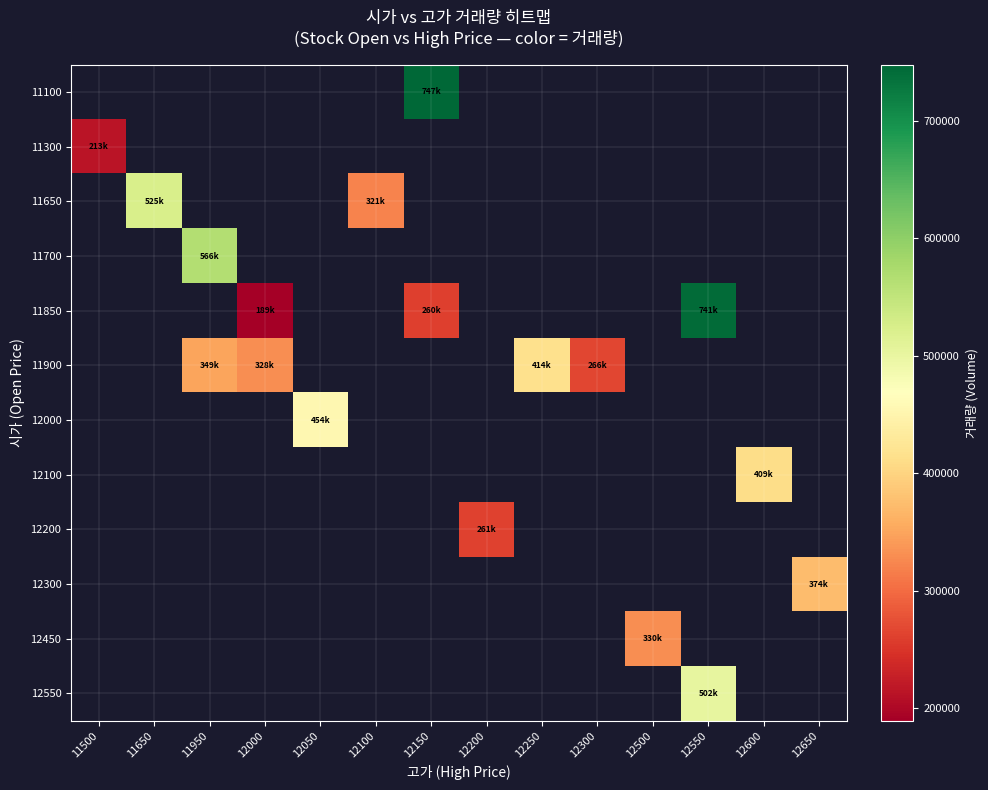

What is the difference between the highest and lowest values at 12150?

486900.0